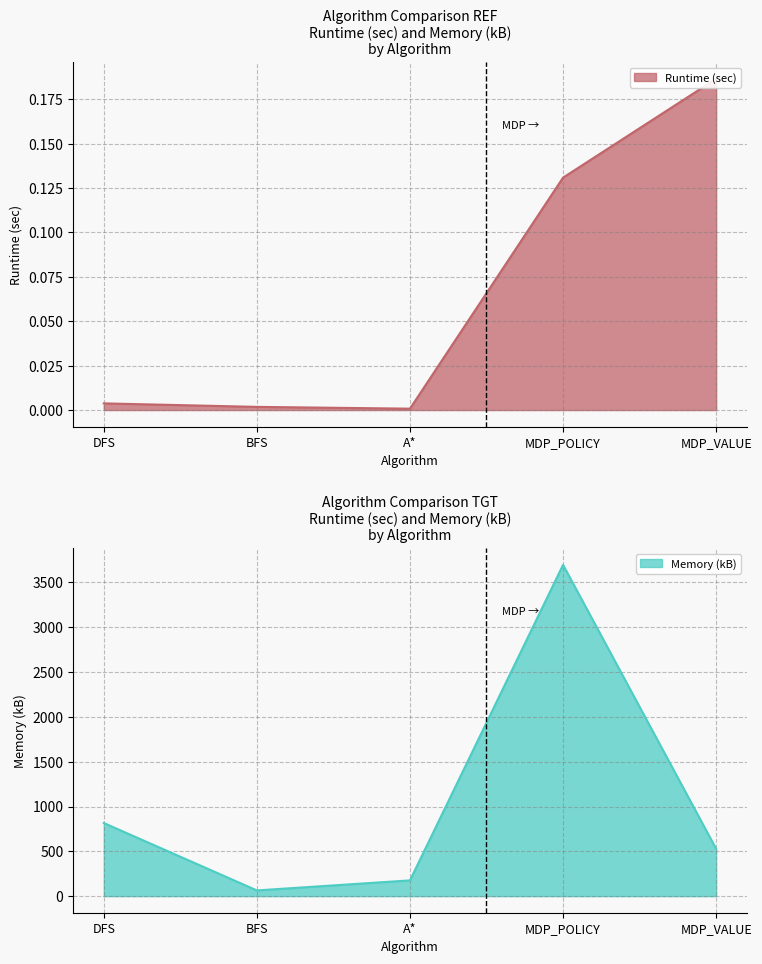

What is the value of the Runtime (sec) point at the 4th from the left?

0.1